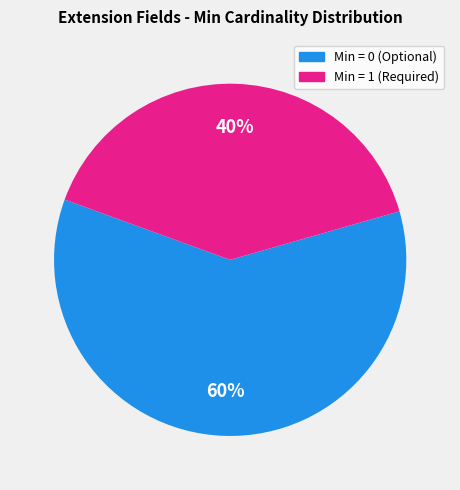

Which slice is the largest?

Min = 0 (Optional)